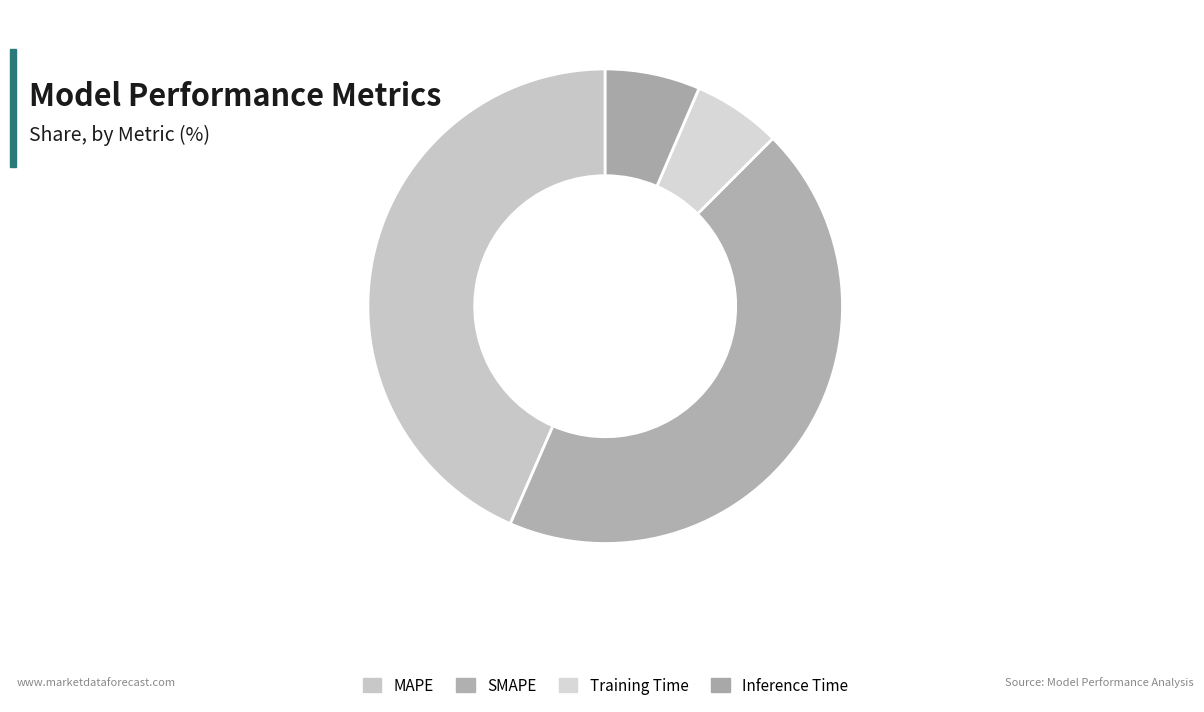

To the nearest percent, what percentage of the pie is Inference Time?

6%